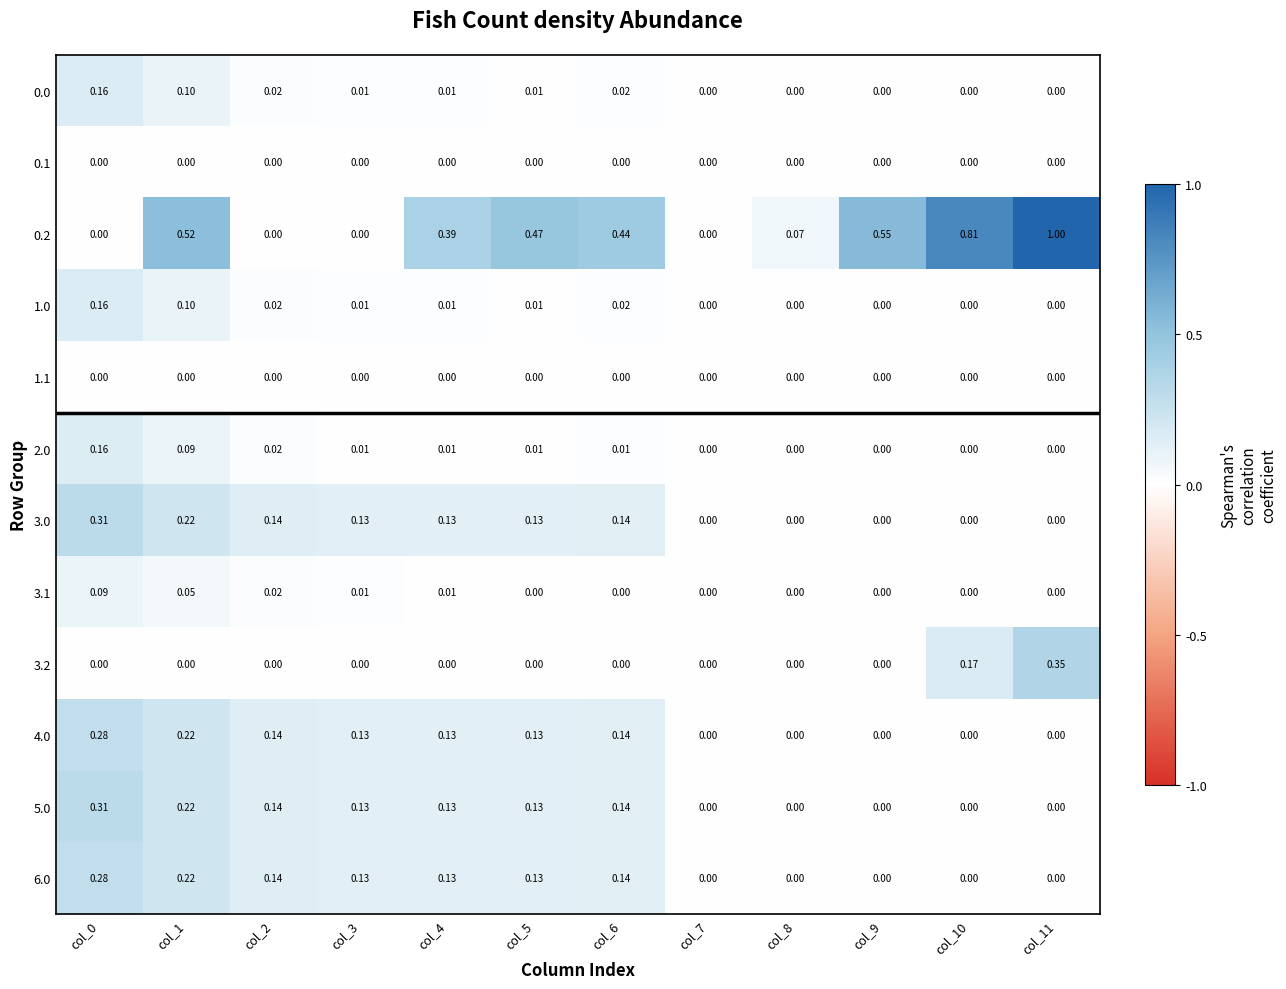

Between col_1 and col_10, which is larger?

col_1